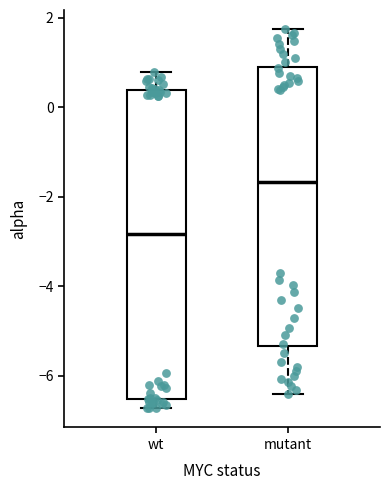

Which box has the lowest median line?

wt